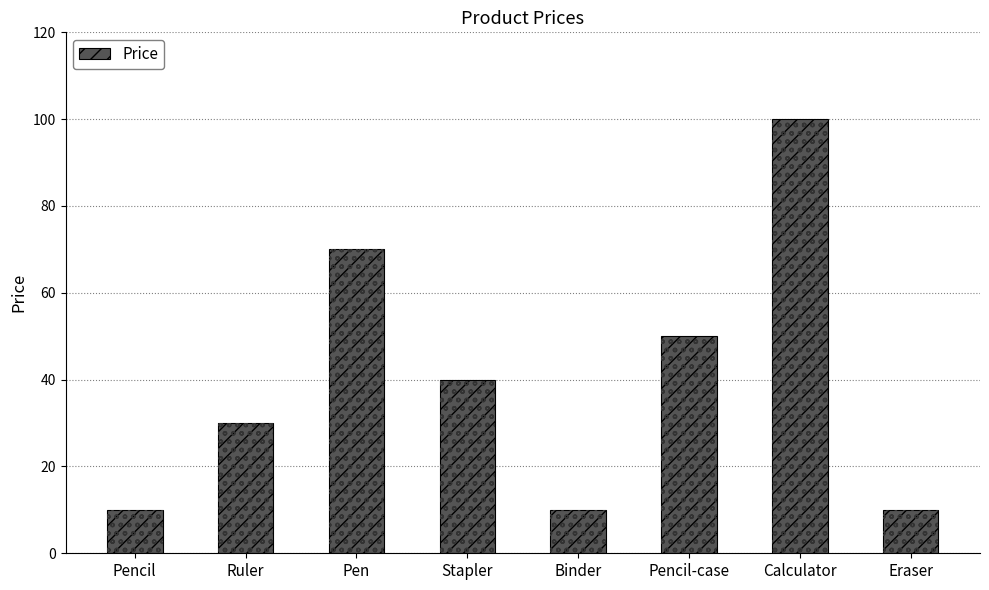

What is the value of the 5th bar from the left?

10